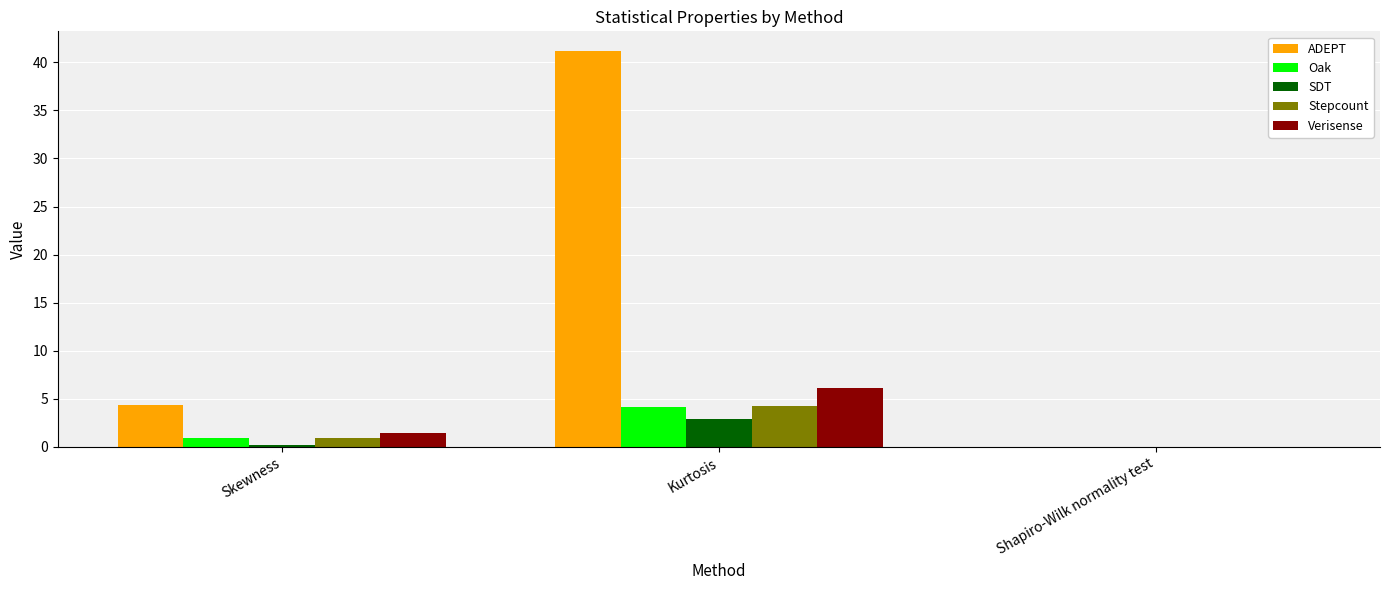

The Stepcount series shows 7.3 at Kurtosis. True or false?

False